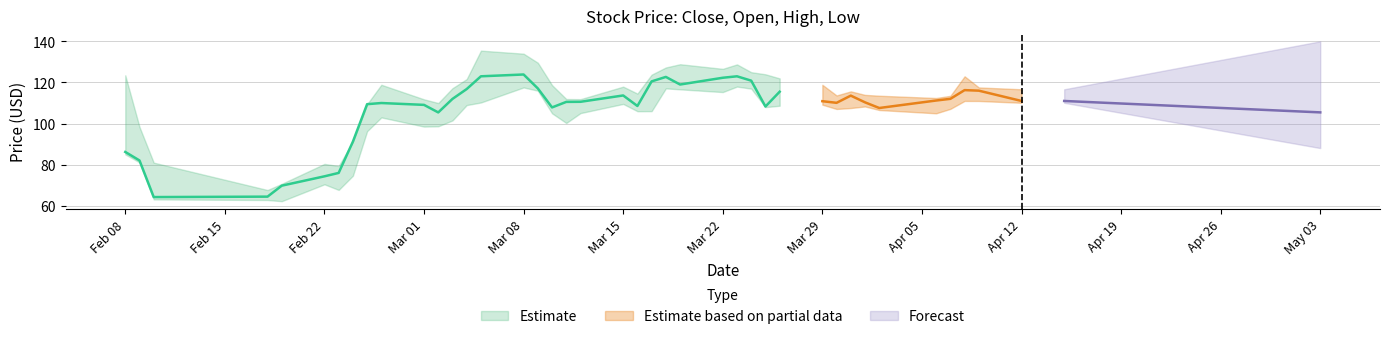

How many intersections are there between open and close?

18